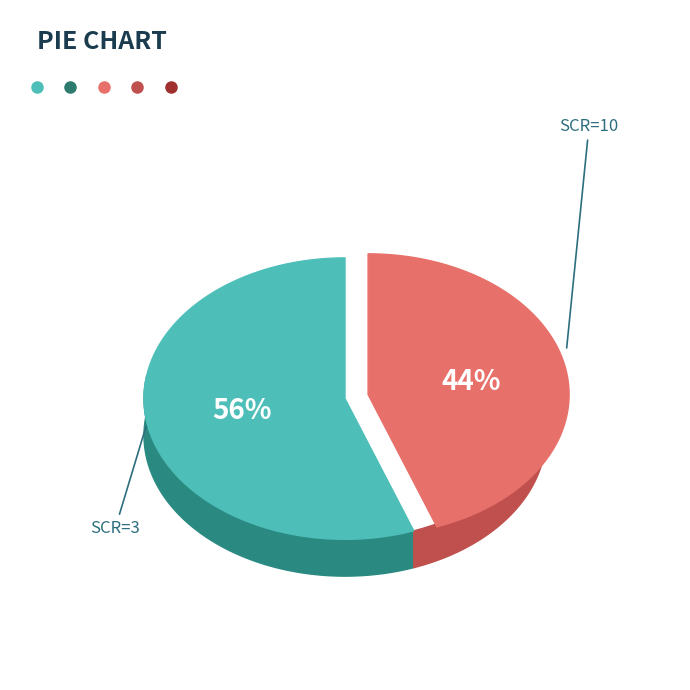

How many slices are in this pie chart?

2